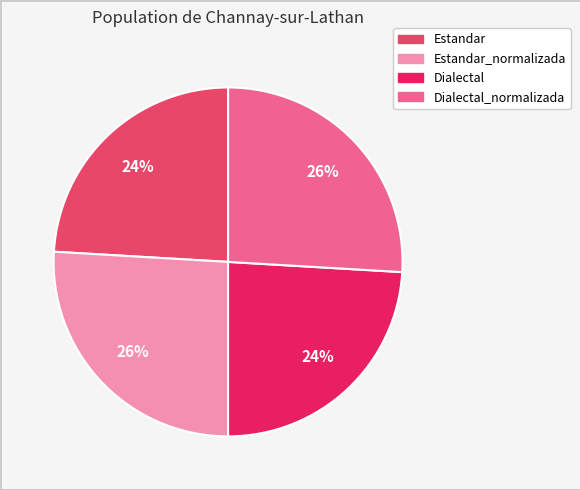

Is there a majority slice in this chart?

No